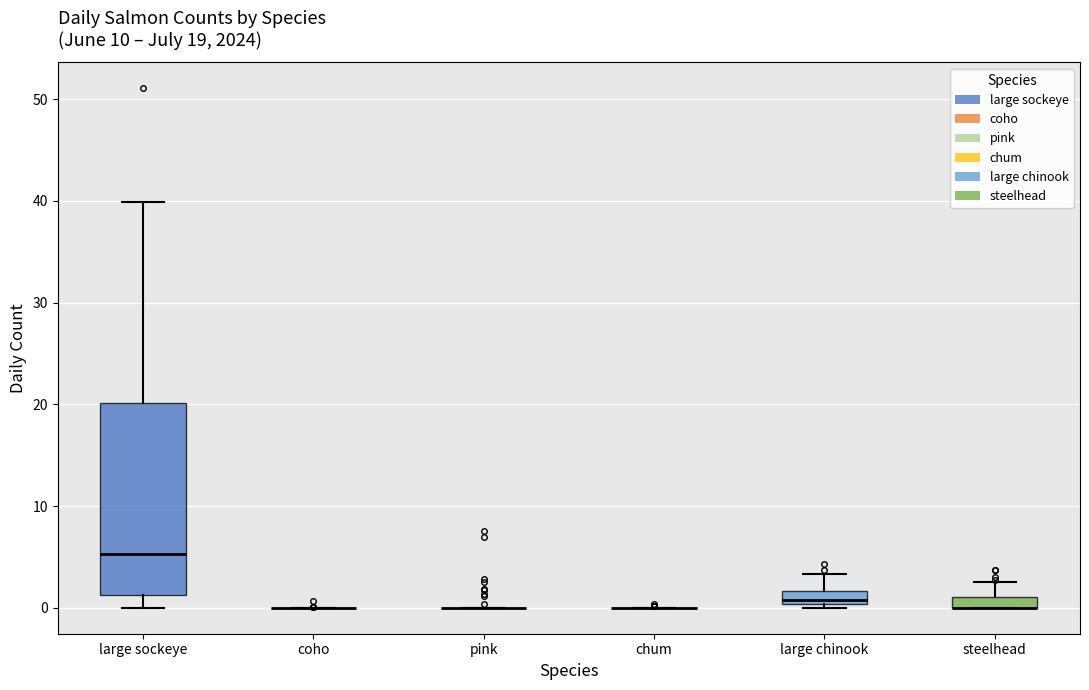

Comparing the boxes themselves (not the whiskers), which one is the tallest?

large sockeye